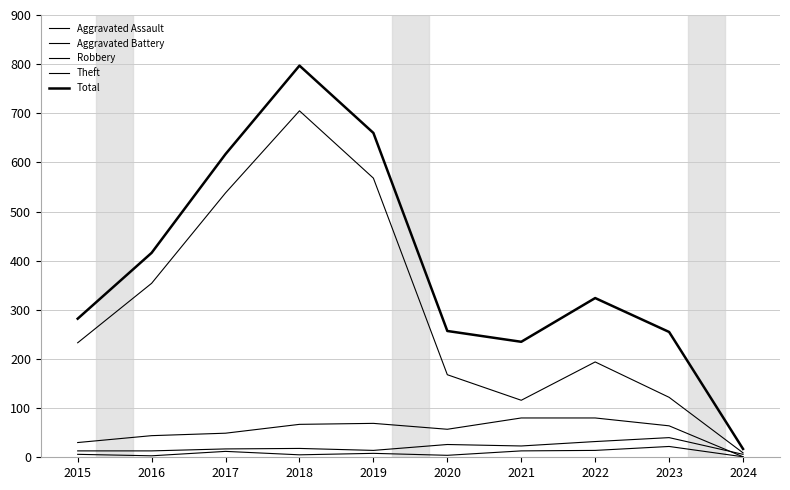

At which category does the chart reach its minimum across all series?

2024